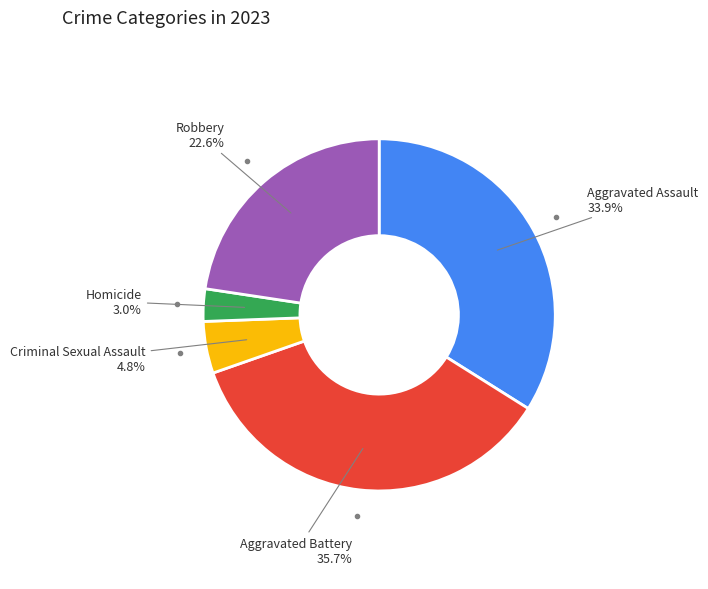

How many slices are in this pie chart?

5